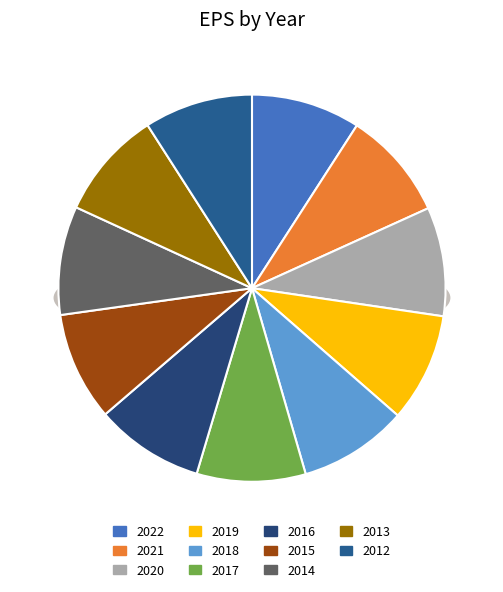

Which category has the smallest portion of the pie?

2012